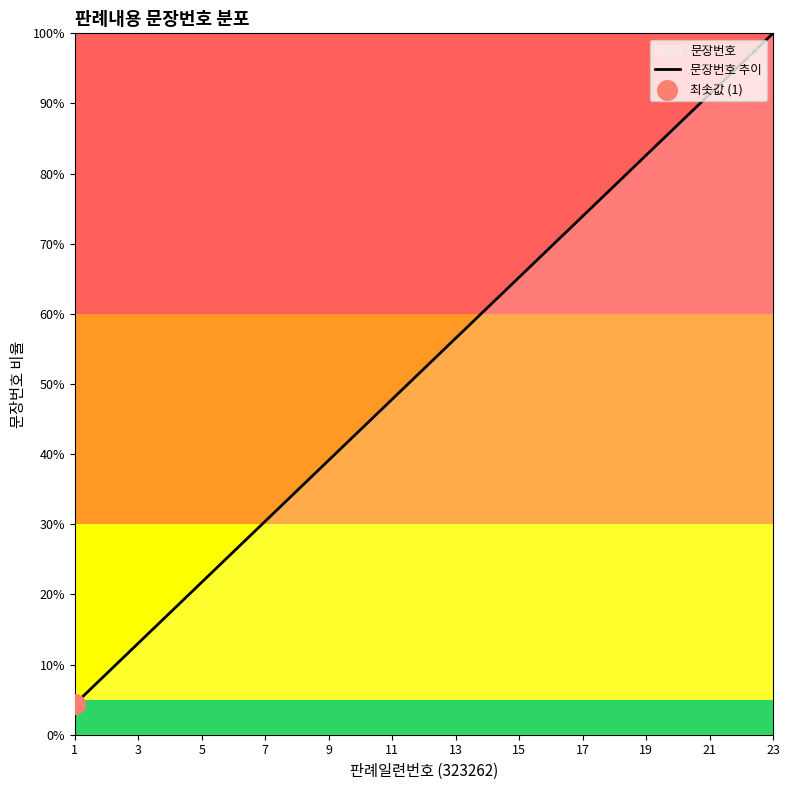

Between 9 and 23, which is larger?

23